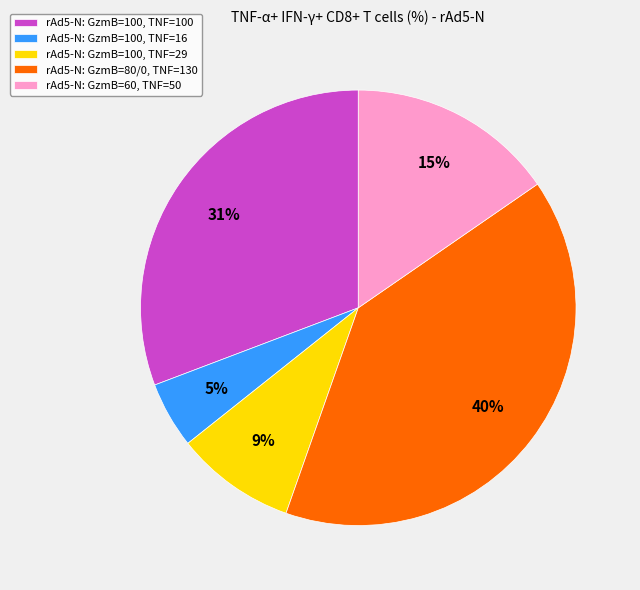

What is the largest slice in the pie chart?

rAd5-N: GzmB=80/0, TNF=130